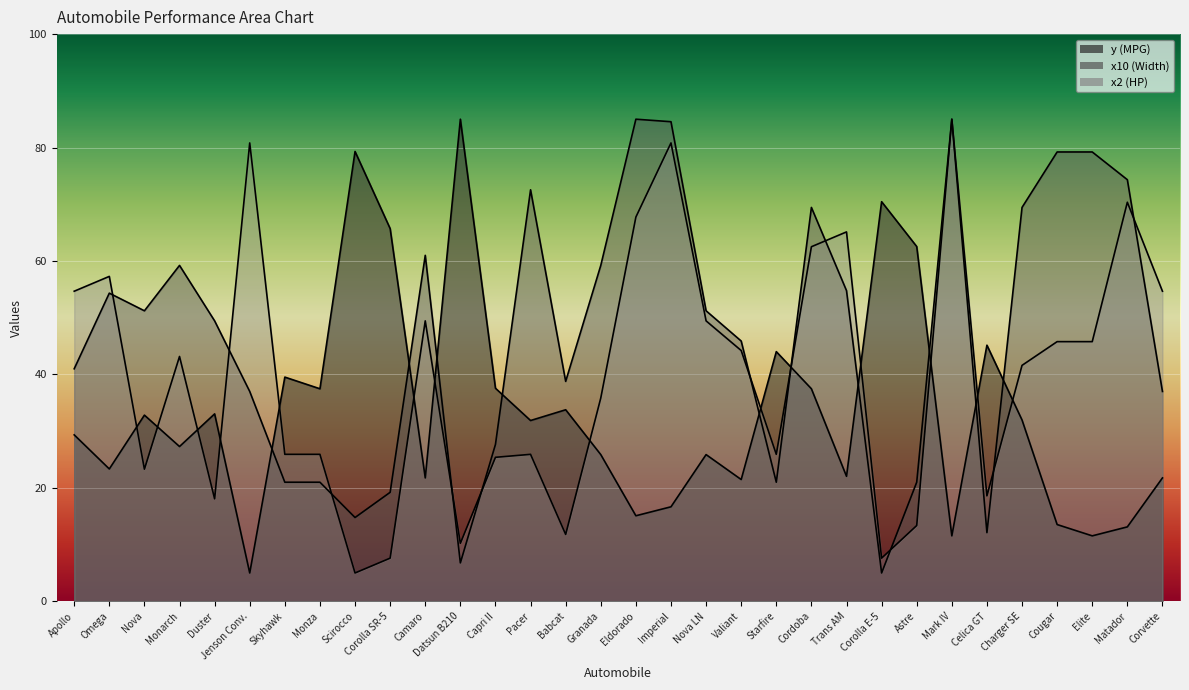

Reading left to right, list all the values displayed in this chart.

y (MPG): 29.3	23.3	32.8	27.3	33.0	5.0	39.5	37.5	79.3	65.7	21.8	85.0	37.6	31.9	33.8	25.9	15.1	16.7	25.9	21.5	44.0	37.5	22.0	70.5	62.5	11.5	45.2	32.0	13.5	11.5	13.1	21.8
x10 (Width): 41.0	54.3	51.2	59.2	49.4	37.0	21.0	21.0	14.8	19.2	61.0	6.8	27.7	72.6	38.8	59.2	85.0	84.6	51.2	45.9	21.0	69.4	54.8	5.0	21.0	85.0	12.1	69.4	79.2	79.2	74.3	37.0
x2 (HP): 54.7	57.3	23.3	43.2	18.1	80.8	25.9	25.9	5.0	7.6	49.4	10.2	25.4	25.9	11.8	35.8	67.7	80.8	49.4	44.2	25.9	62.5	65.1	7.6	13.4	85.0	18.6	41.6	45.8	45.8	70.4	54.7